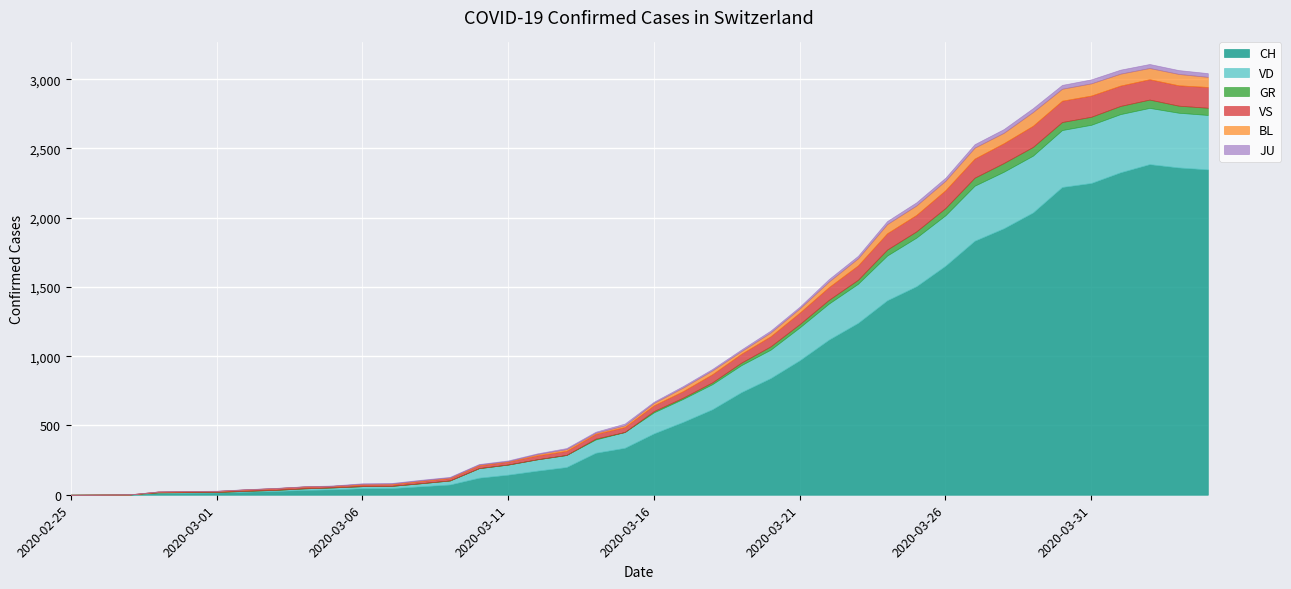

At how many categories does at least one series exceed 1004?

14